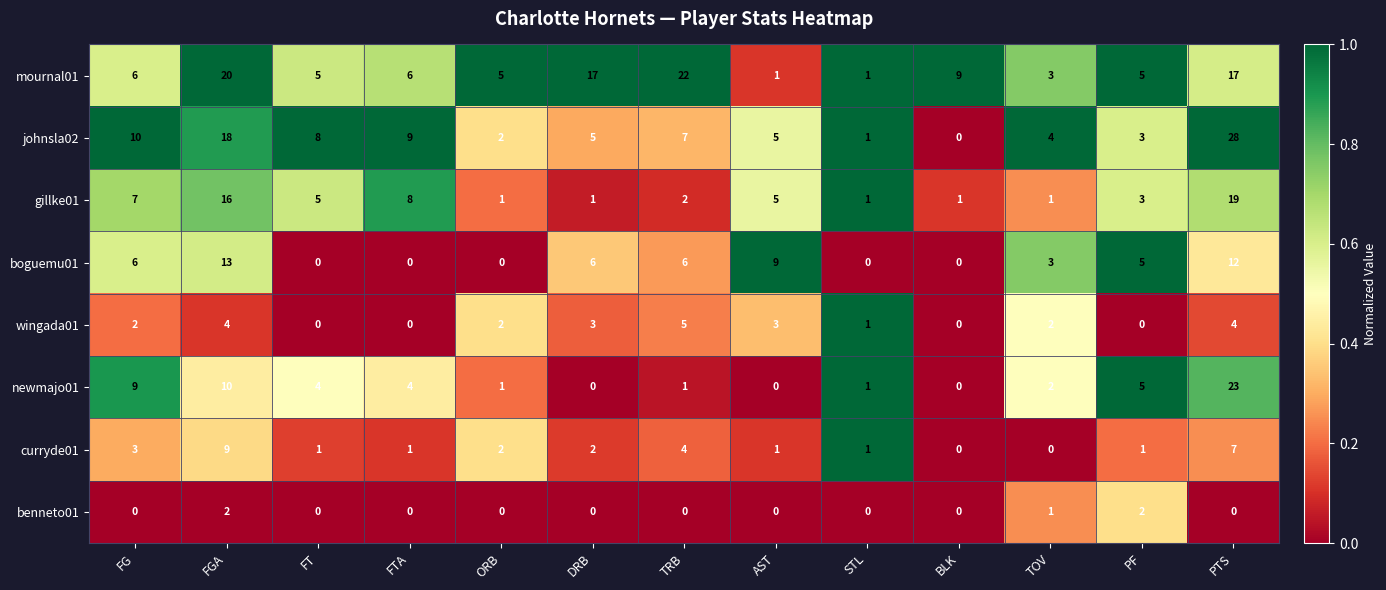

What is the difference between the newmajo01 values at FGA and ORB?

9